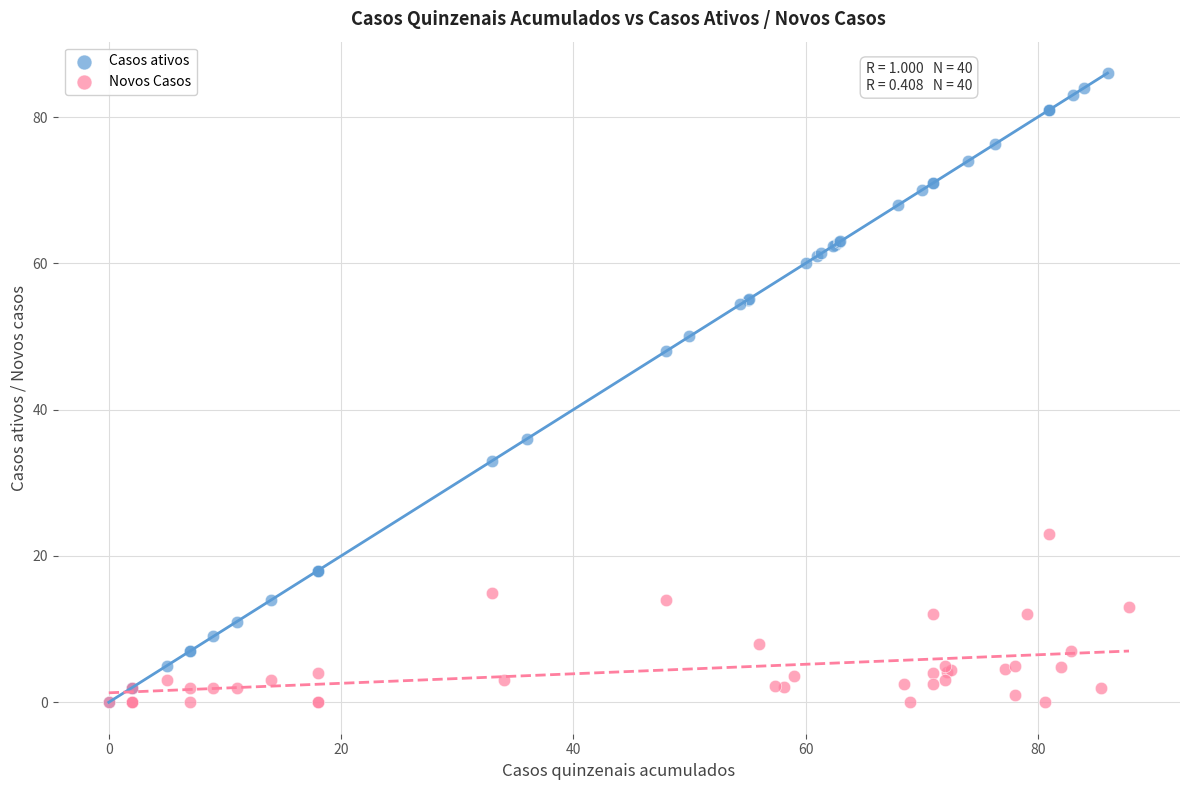

Which series contains the highest Y value?

Casos ativos